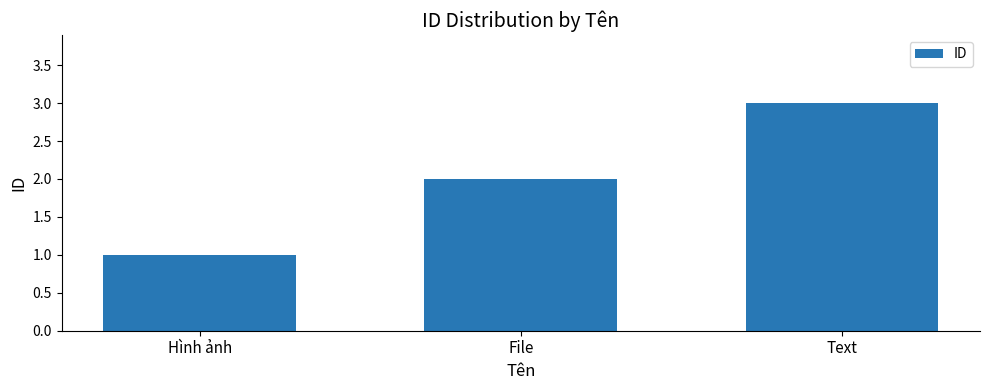

What is the difference between the values at File and Text?

1